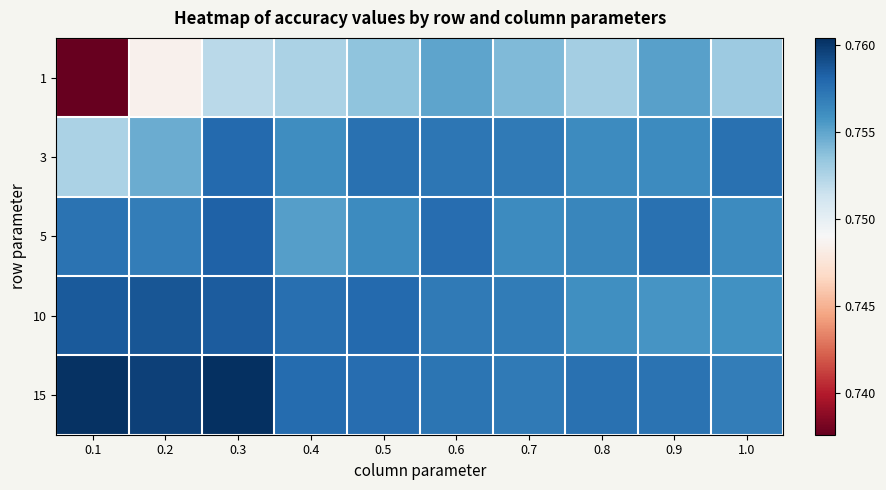

At which category is the sum across all series the highest?

0.3